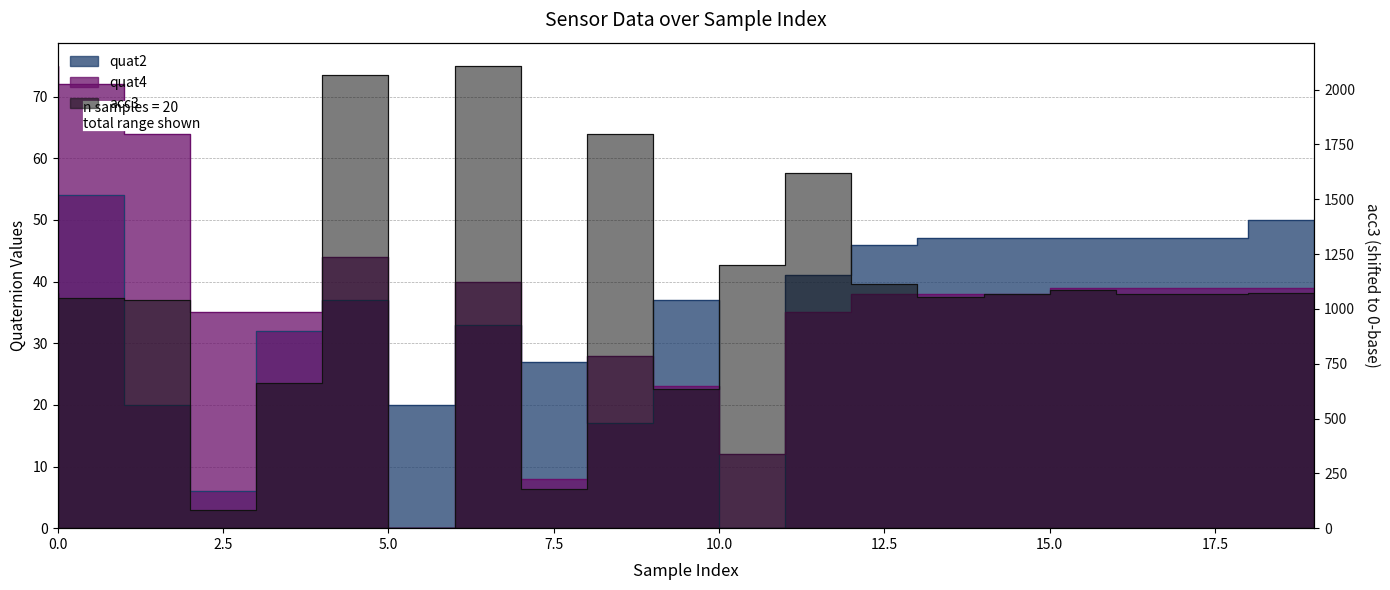

List the series in order of their peak value, highest first.

acc3, quat4, quat2